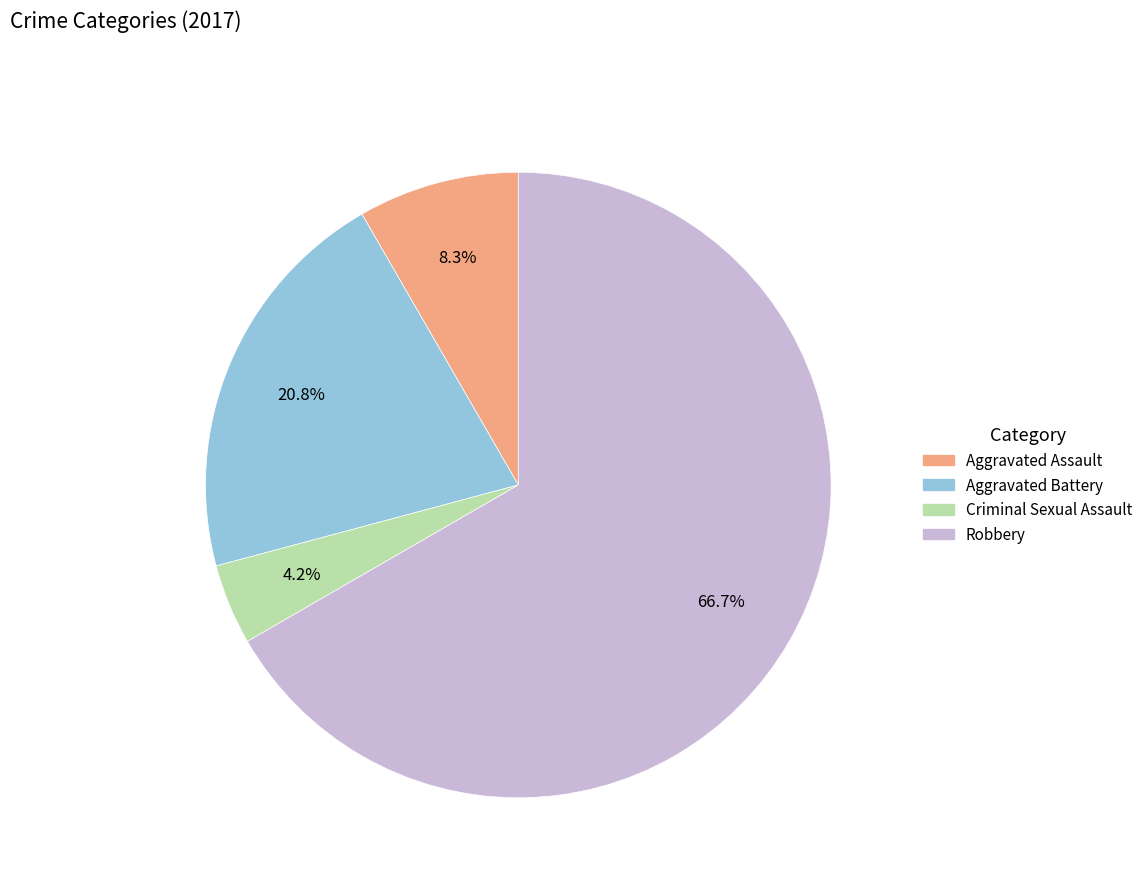

Approximately how many times larger is the value at Robbery compared to Aggravated Assault?

8.0